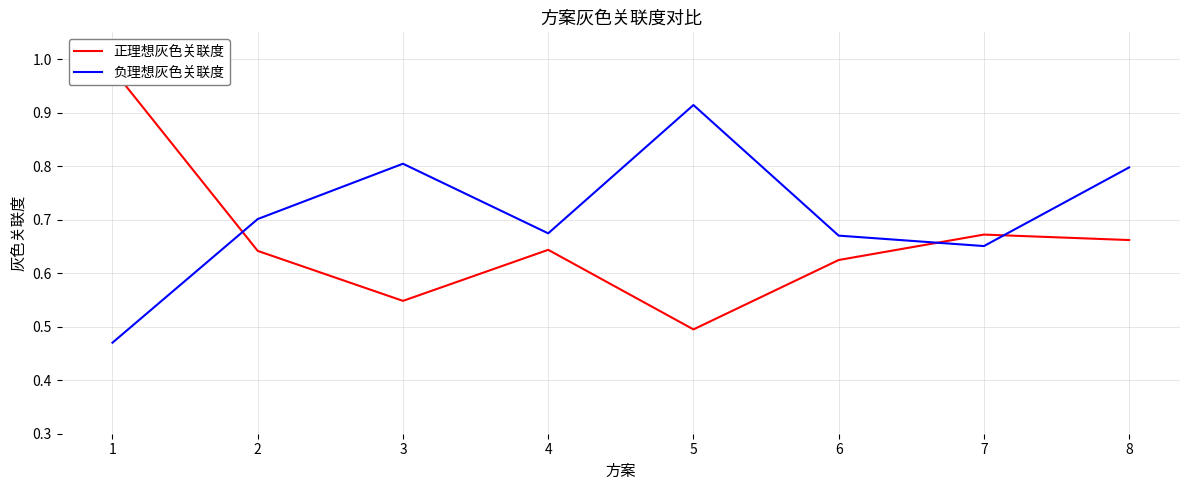

Rank the series by their maximum value, from lowest to highest.

负理想灰色关联度, 正理想灰色关联度